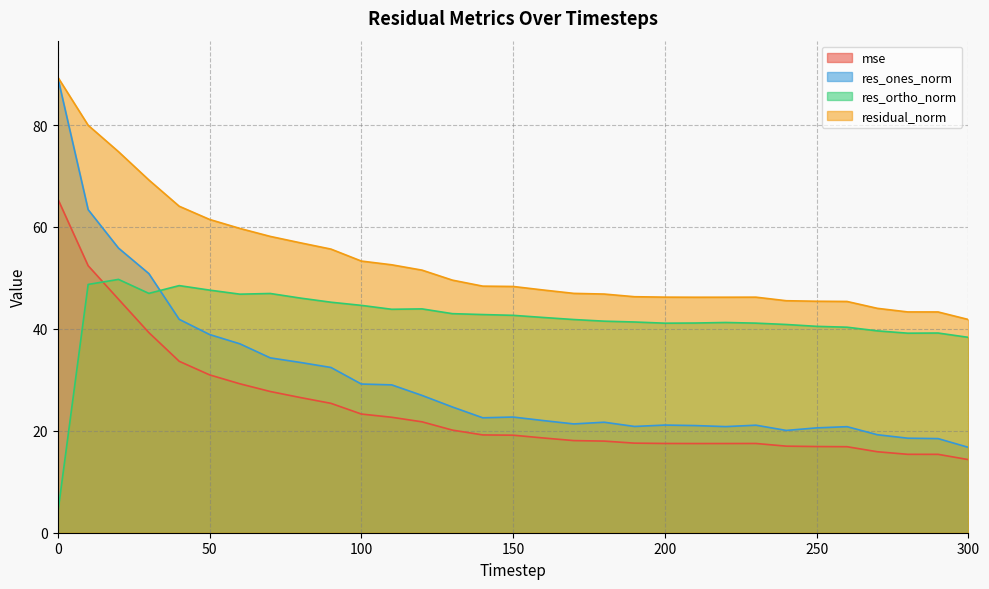

Reading left to right, list all the values displayed in this chart.

mse: 65.5	52.4	45.8	39.3	33.6	31.0	29.2	27.7	26.5	25.4	23.3	22.7	21.8	20.1	19.2	19.1	18.6	18.1	18.0	17.6	17.5	17.5	17.5	17.5	17.0	16.9	16.9	15.9	15.4	15.4	14.3
res_ones_norm: 89.3	63.4	55.9	50.8	41.9	38.9	37.1	34.3	33.4	32.4	29.2	29.0	26.9	24.7	22.6	22.7	22.0	21.3	21.7	20.9	21.1	21.0	20.8	21.1	20.1	20.6	20.8	19.2	18.5	18.5	16.7
res_ortho_norm: 3.9	48.7	49.7	47.0	48.5	47.6	46.8	46.9	46.0	45.2	44.6	43.8	43.9	43.0	42.8	42.7	42.2	41.8	41.5	41.3	41.1	41.1	41.3	41.1	40.9	40.5	40.3	39.6	39.2	39.2	38.3
residual_norm: 89.4	80.0	74.8	69.2	64.1	61.5	59.7	58.1	56.9	55.7	53.3	52.6	51.5	49.6	48.4	48.3	47.6	47.0	46.8	46.3	46.2	46.2	46.2	46.2	45.5	45.4	45.4	44.0	43.3	43.3	41.8